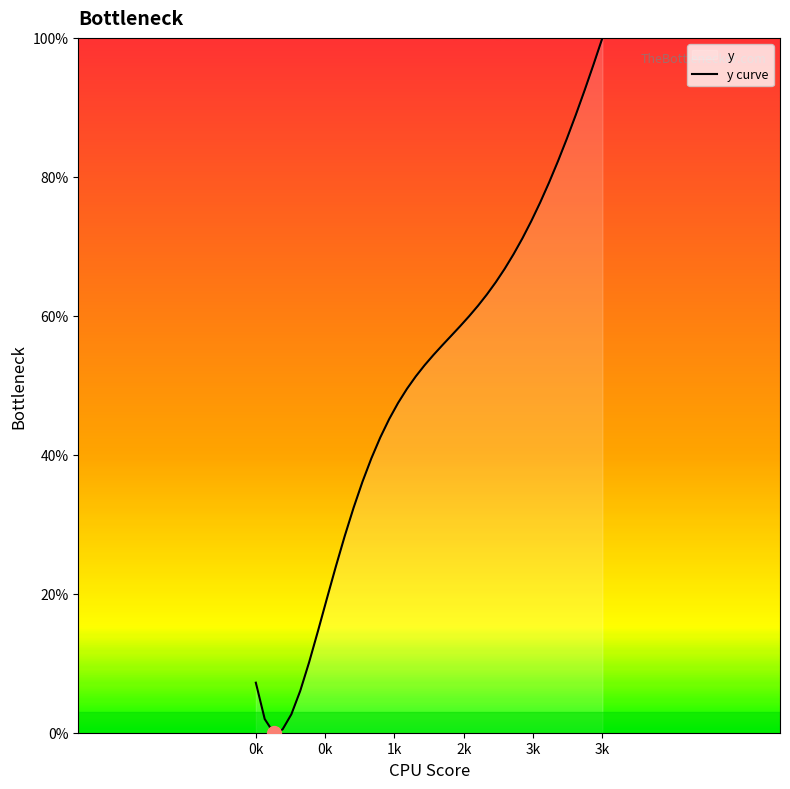

Does the chart display data point markers on the line(s)?

No